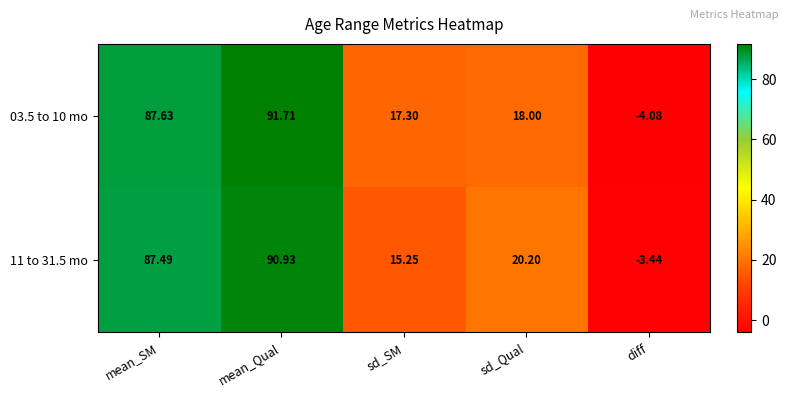

Where does the 11 to 31.5 mo series first go above 20?

mean_SM